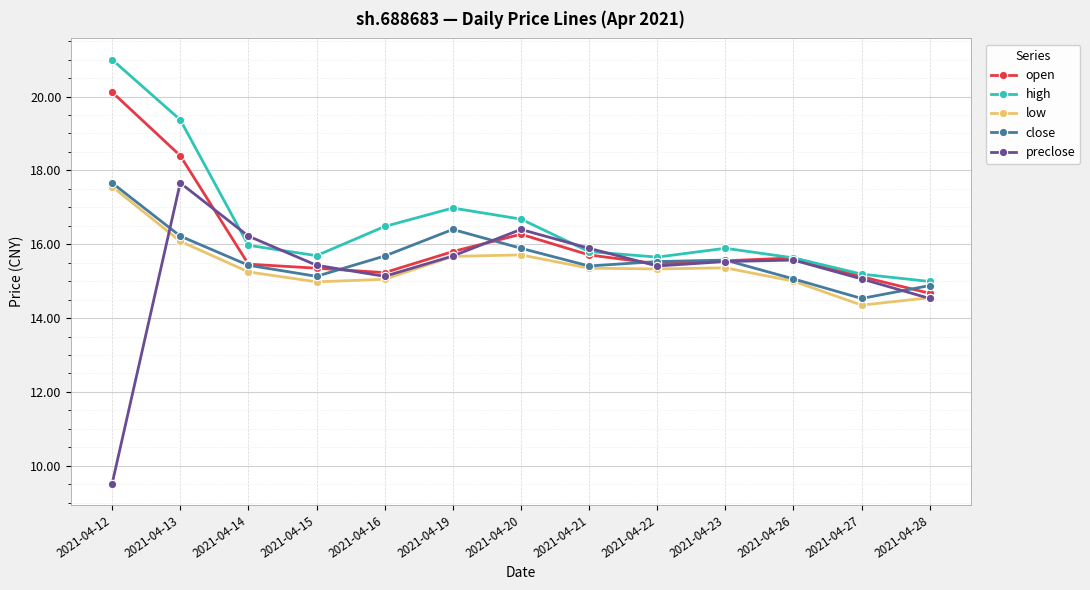

True or false: close has a value of 15.1 at 2021-04-15.

True